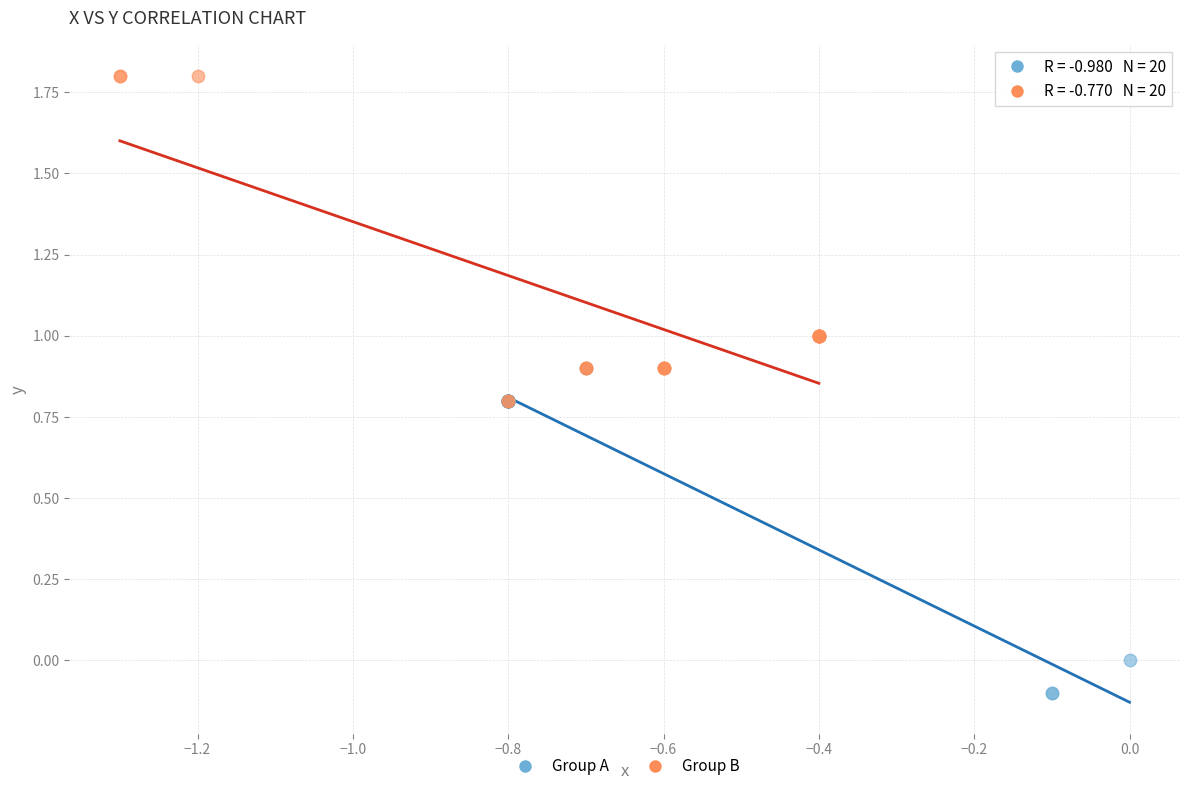

Which series contains the lowest Y value?

Group A